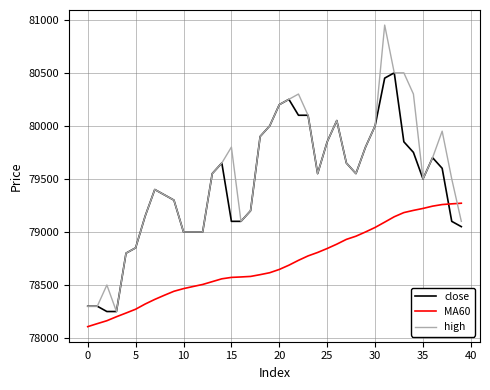

Which series has the largest range (max minus min)?

high